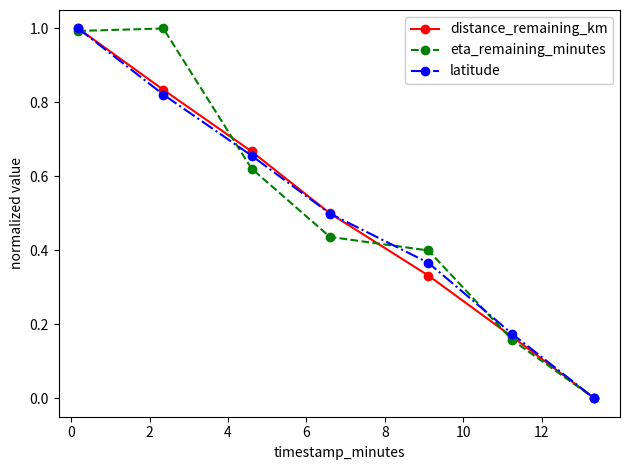

What is the value of the latitude point at the 4th from the left?

0.5